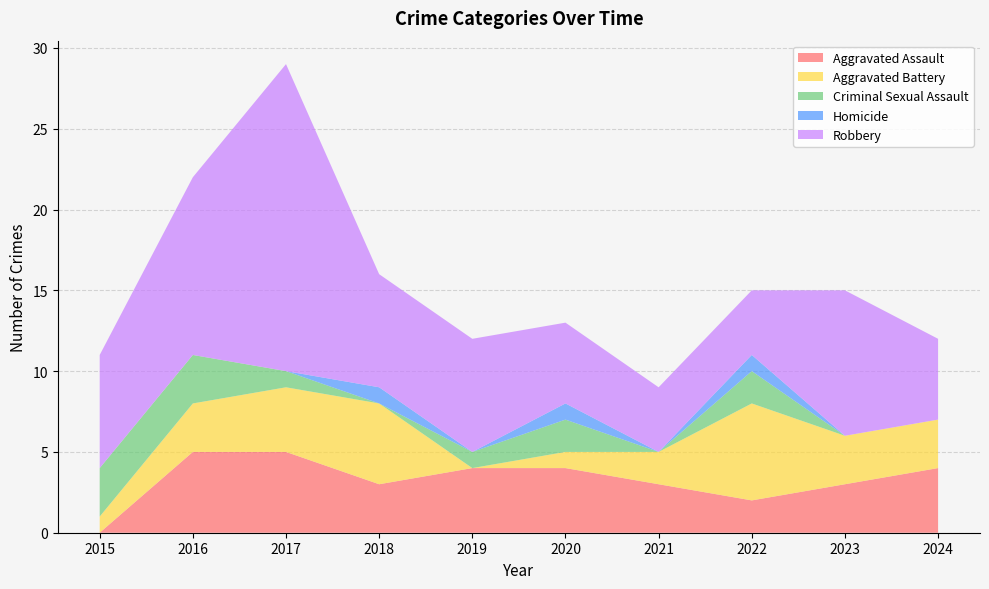

Reading left to right, transcribe all the data shown in this chart.

Aggravated Assault: 0	5	5	3	4	4	3	2	3	4
Aggravated Battery: 1	3	4	5	0	1	2	6	3	3
Criminal Sexual Assault: 3	3	1	0	1	2	0	2	0	0
Homicide: 0	0	0	1	0	1	0	1	0	0
Robbery: 7	11	19	7	7	5	4	4	9	5